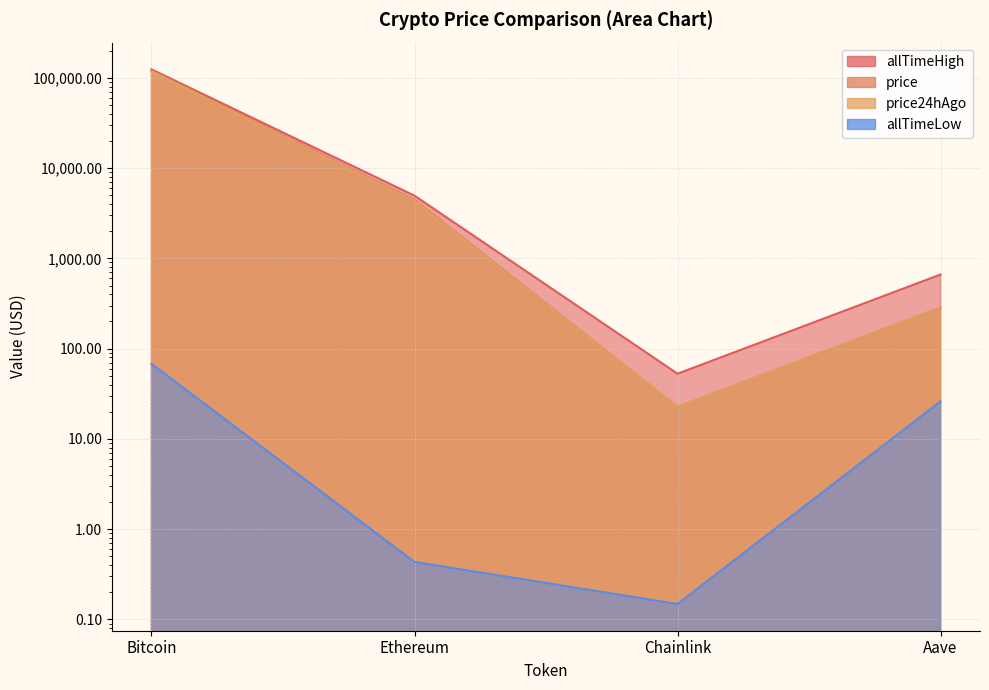

At which category is the sum across all series the highest?

Bitcoin